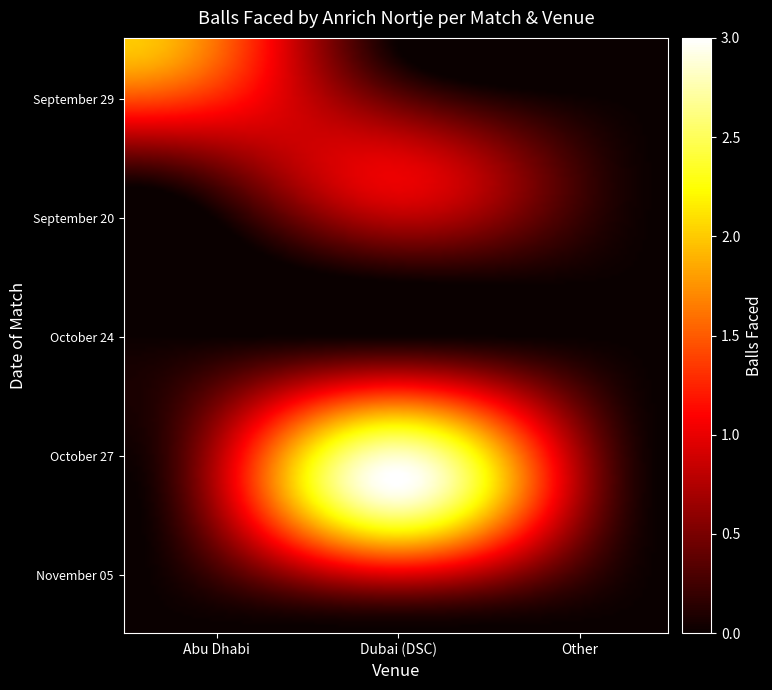

Reading right to left, transcribe all the data shown in this chart.

September 29: Other=0	Dubai (DSC)=0	Abu Dhabi=2
September 20: Other=0	Dubai (DSC)=1	Abu Dhabi=0
October 24: Other=0	Dubai (DSC)=0	Abu Dhabi=0
October 27: Other=0	Dubai (DSC)=3	Abu Dhabi=0
November 05: Other=0	Dubai (DSC)=0	Abu Dhabi=0